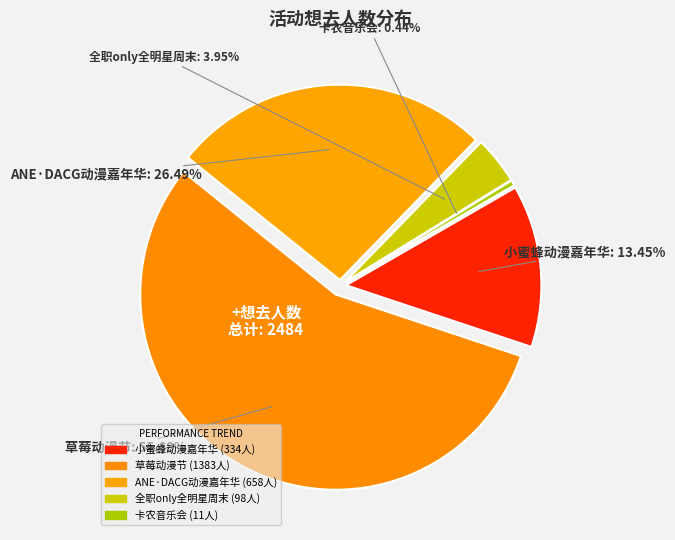

Which slice represents more than half of the pie?

南宁·草莓动漫节